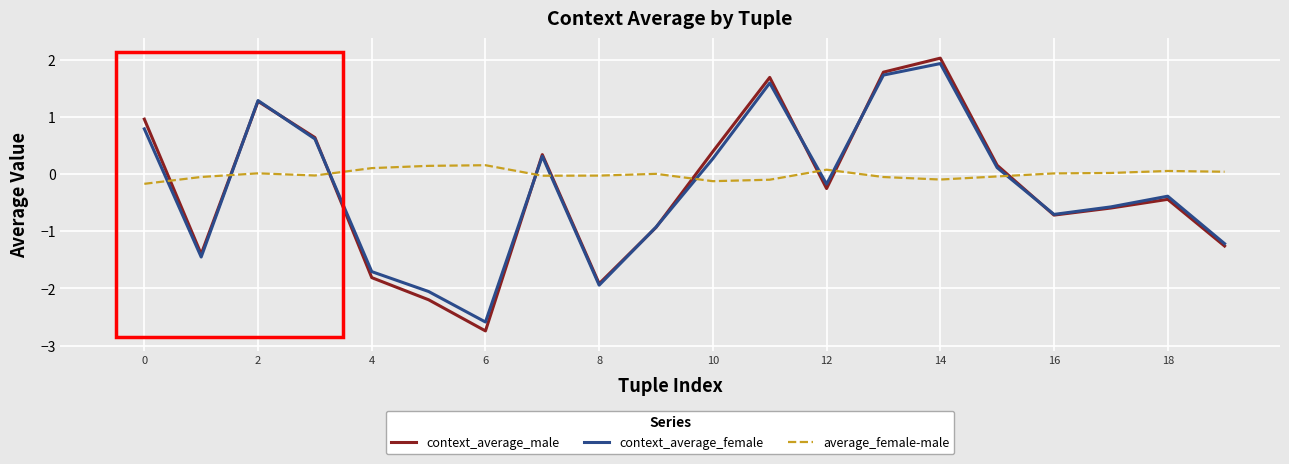

What is the minimum value shown in the chart?

-2.7